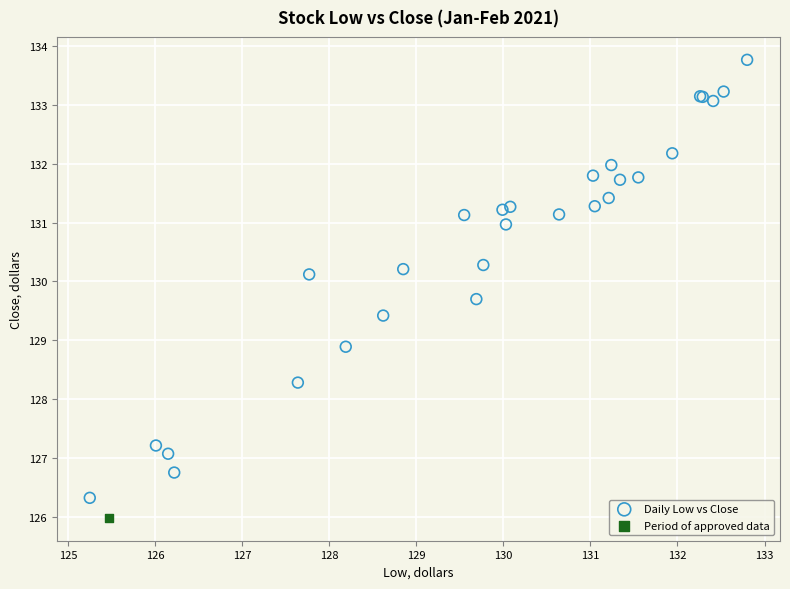

What are all the series names shown in the legend?

Daily Low vs Close, Period of approved data